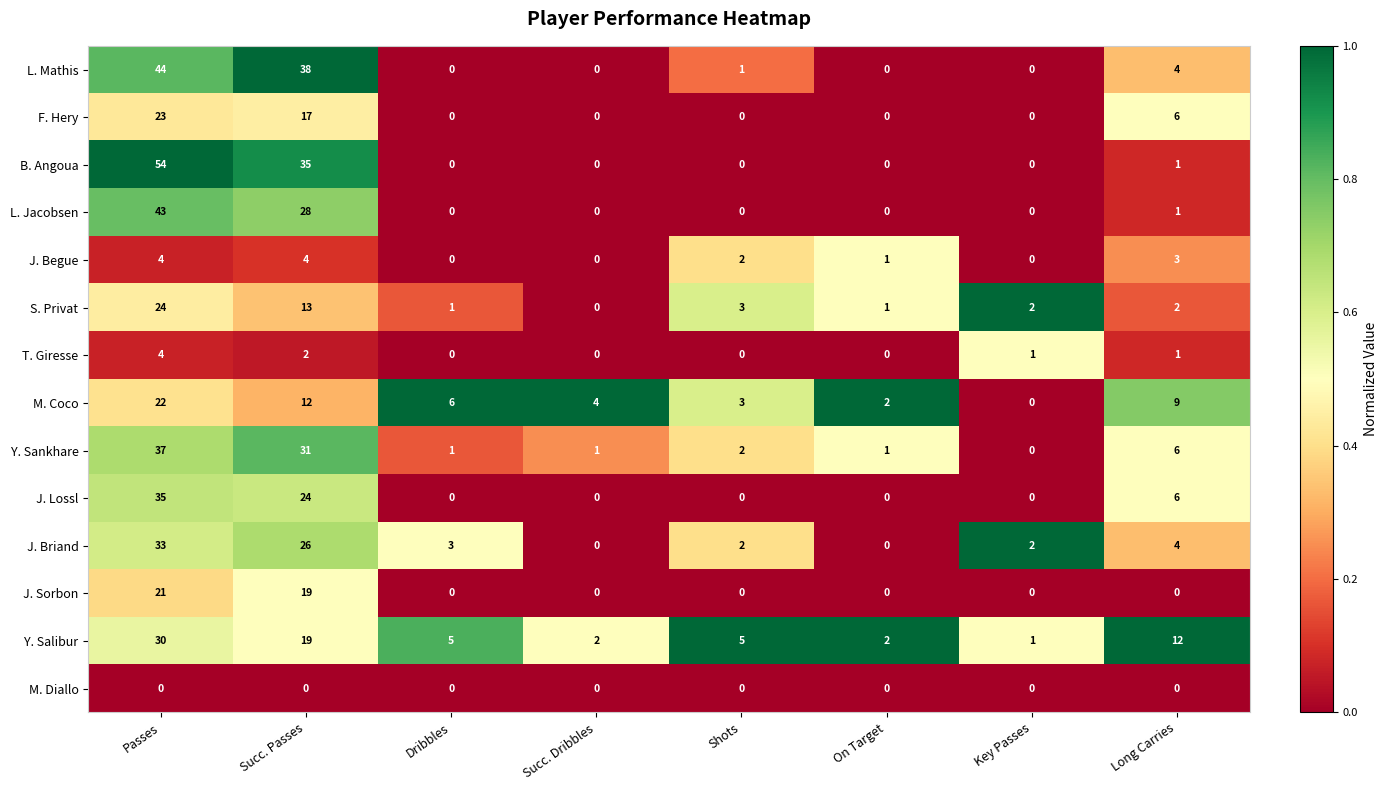

Count the number of data series in this chart.

14